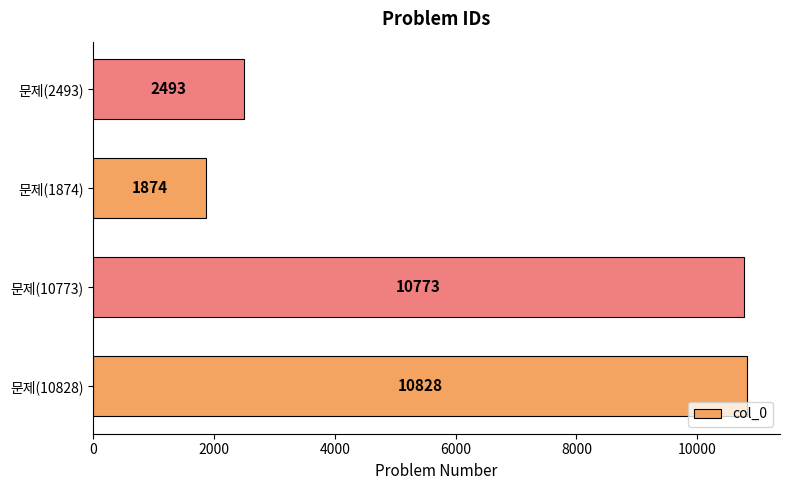

How many values are below 10773?

2